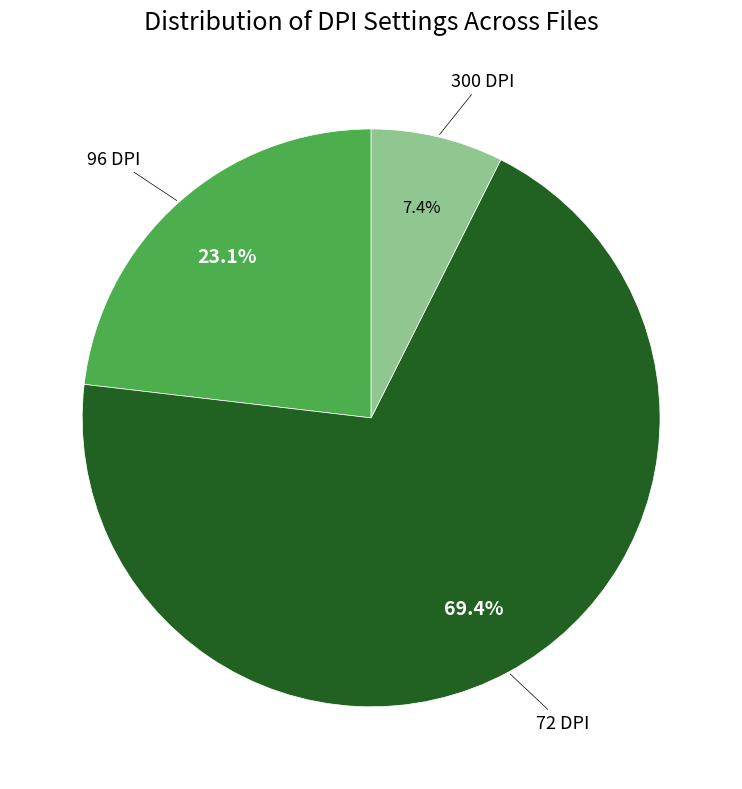

Does any single category account for the majority?

Yes